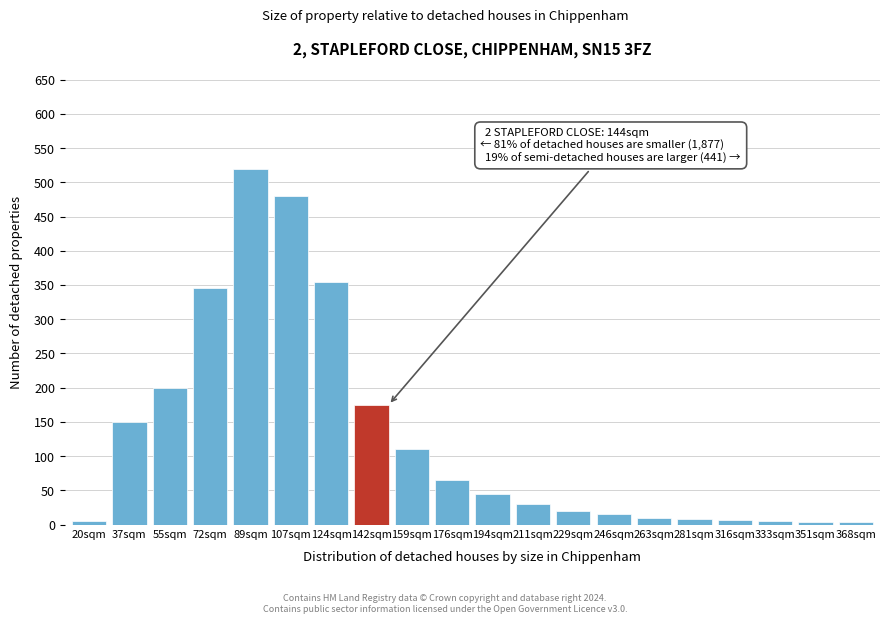

What is the difference between the maximum and minimum values?

517